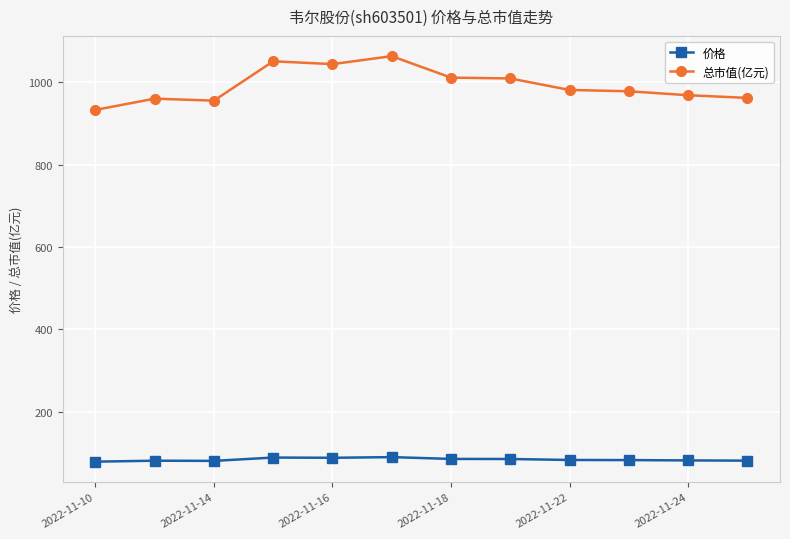

Which series has the largest range (max minus min)?

总市值(亿元)